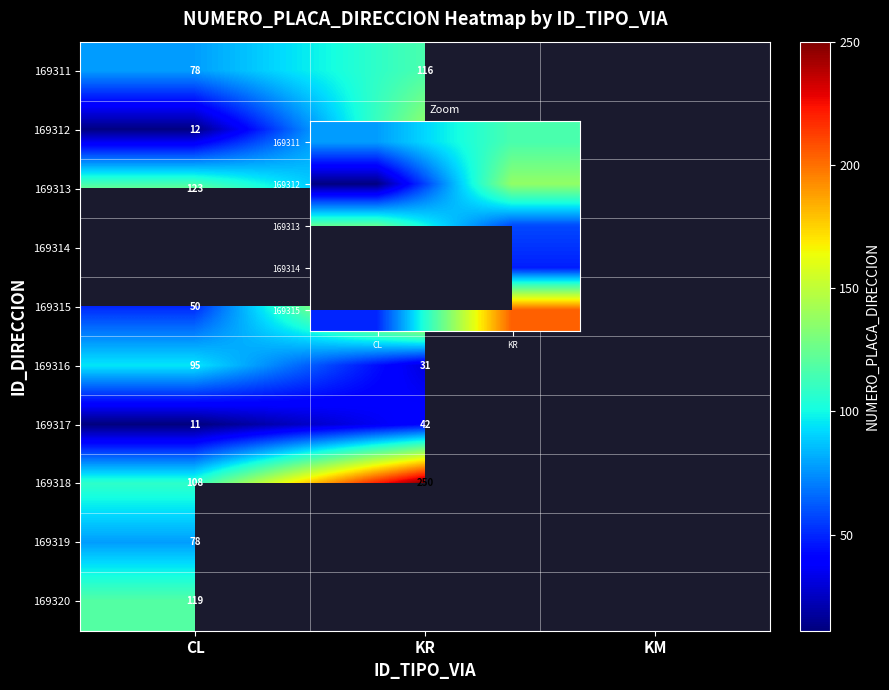

What is the approximate value of CL at 169313, to the nearest 50?

100